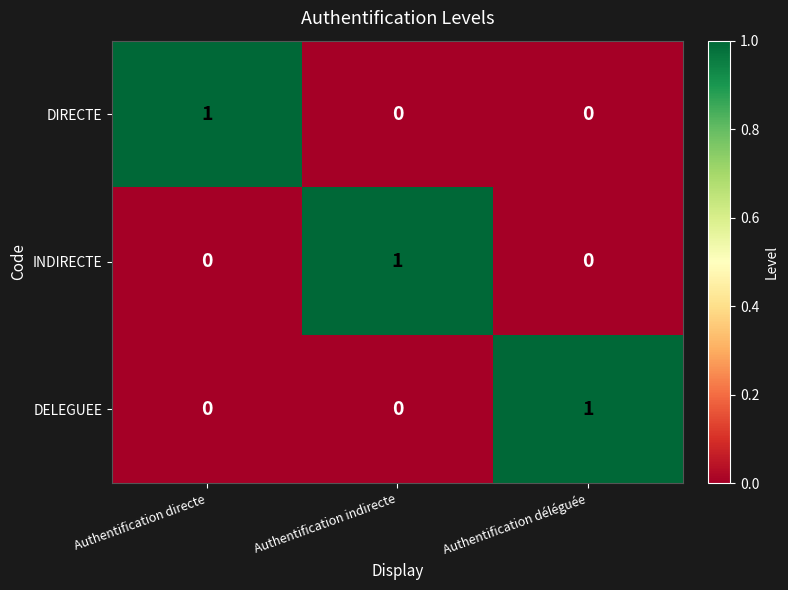

How many INDIRECTE values are between 0 and 1?

3